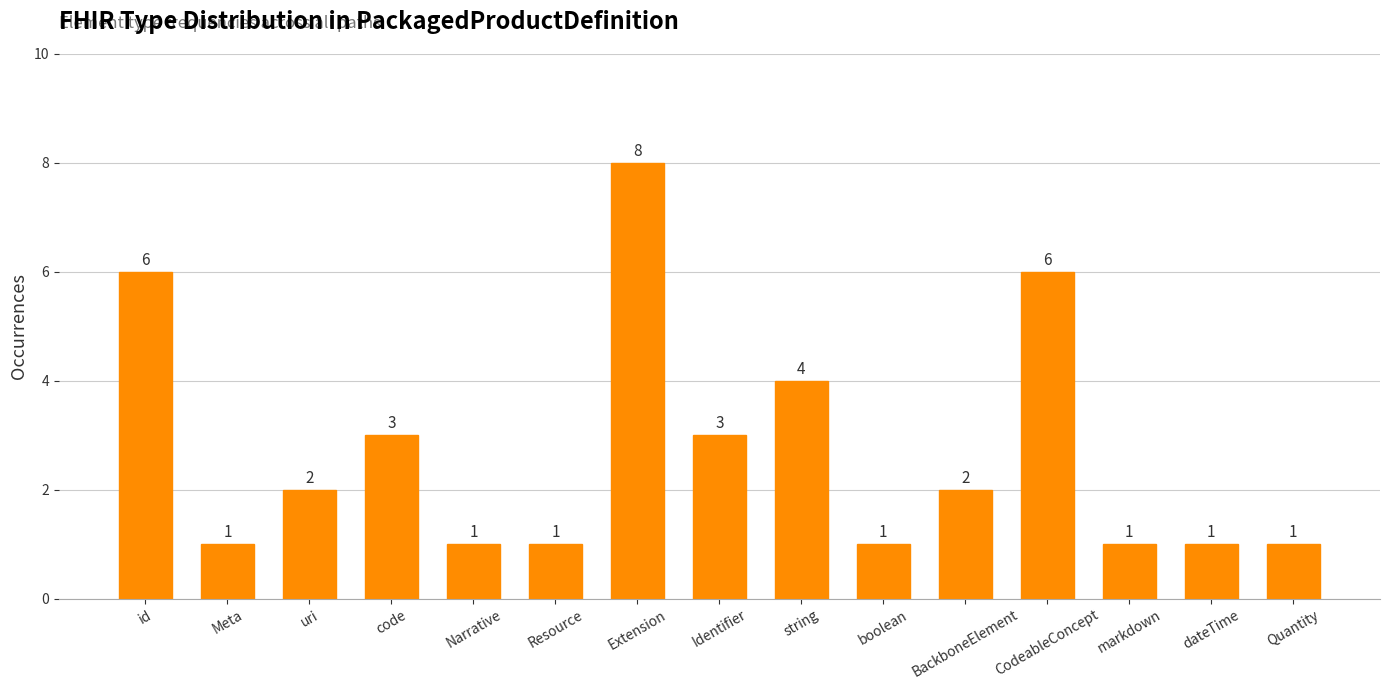

What is the label of the 15th bar from the left?

Quantity